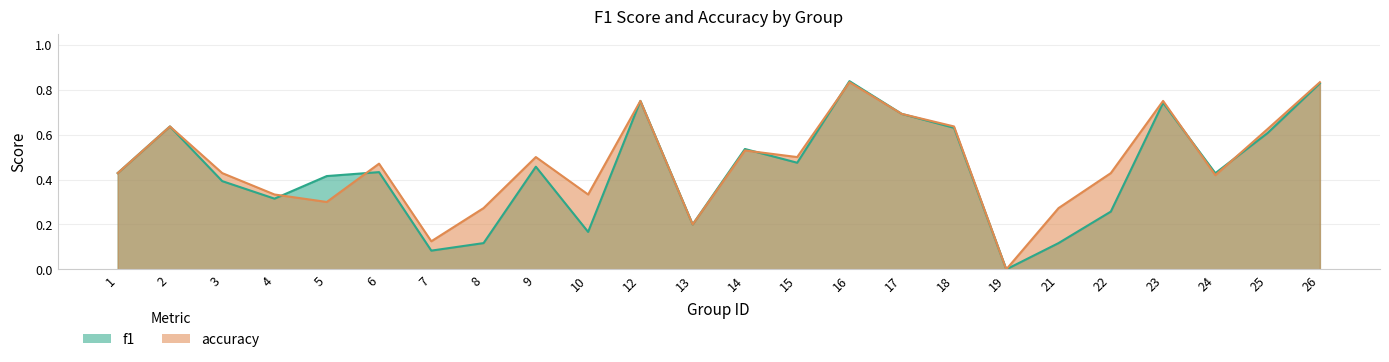

True or false: f1 has more than 2 interior local peaks.

True